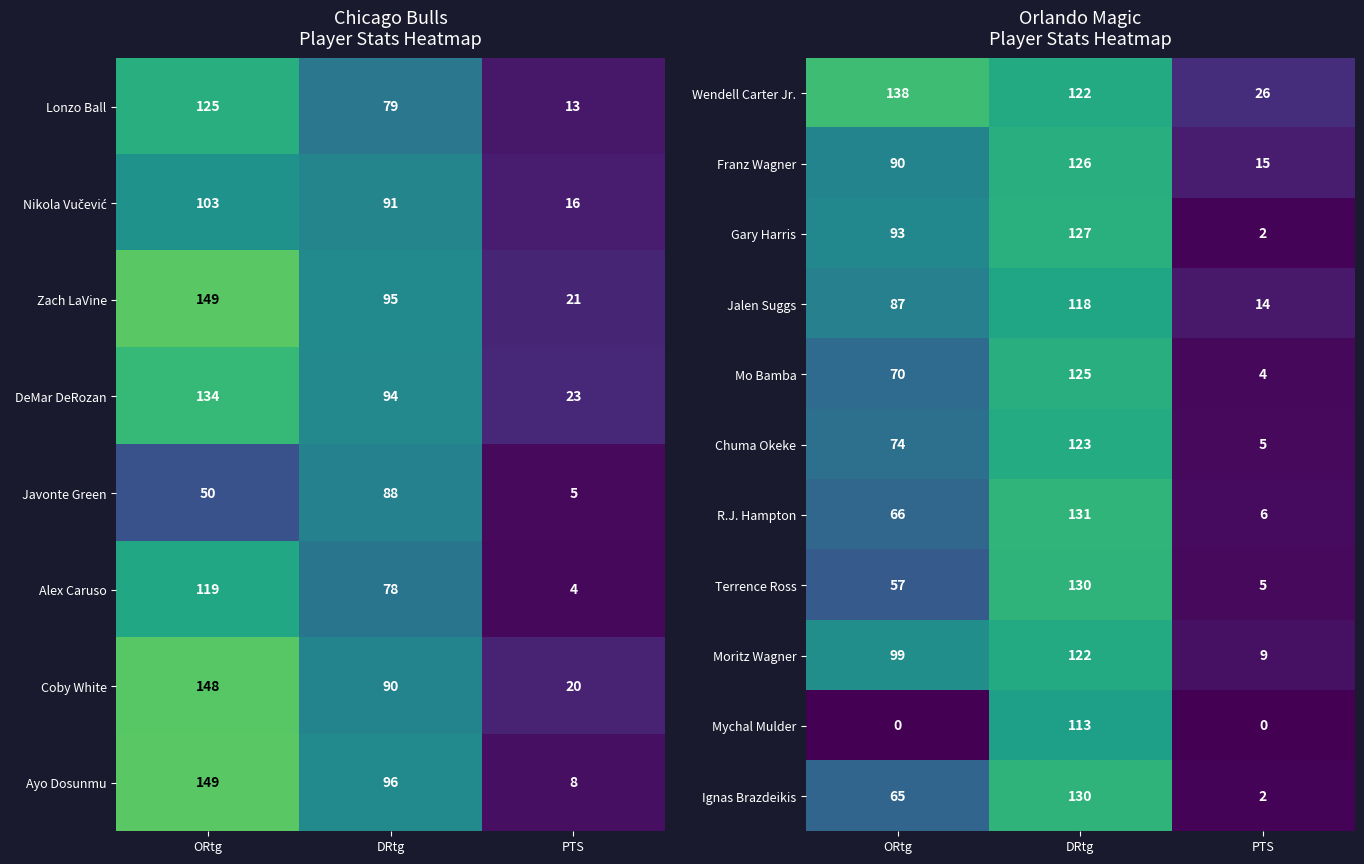

At how many categories does at least one series exceed 35?

2